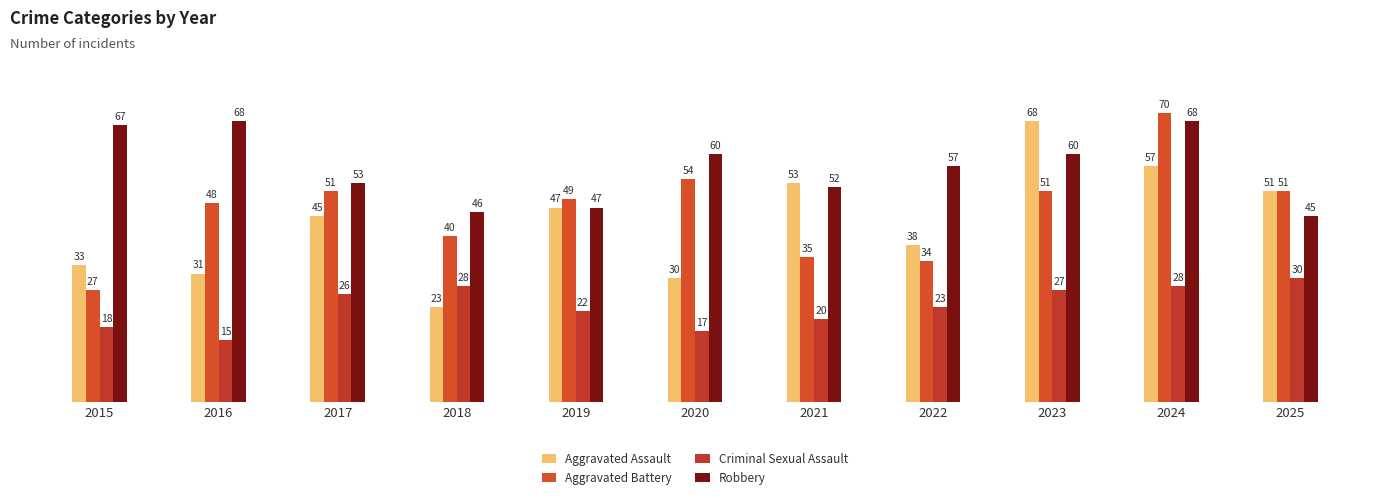

Which series has the largest range (max minus min)?

Aggravated Assault